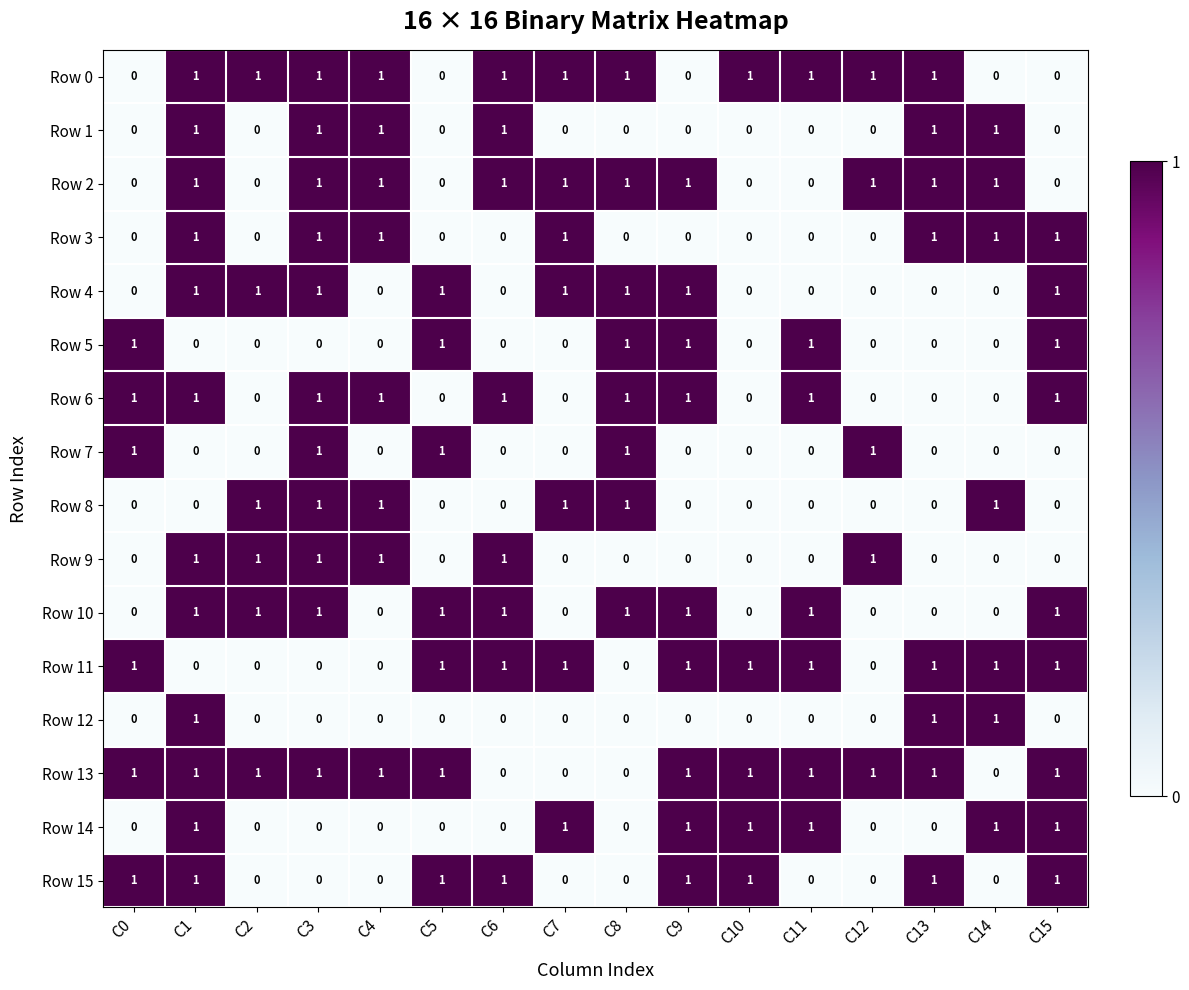

Is the value of Row 11 at C14 greater than the value of Row 10 at C0?

Yes